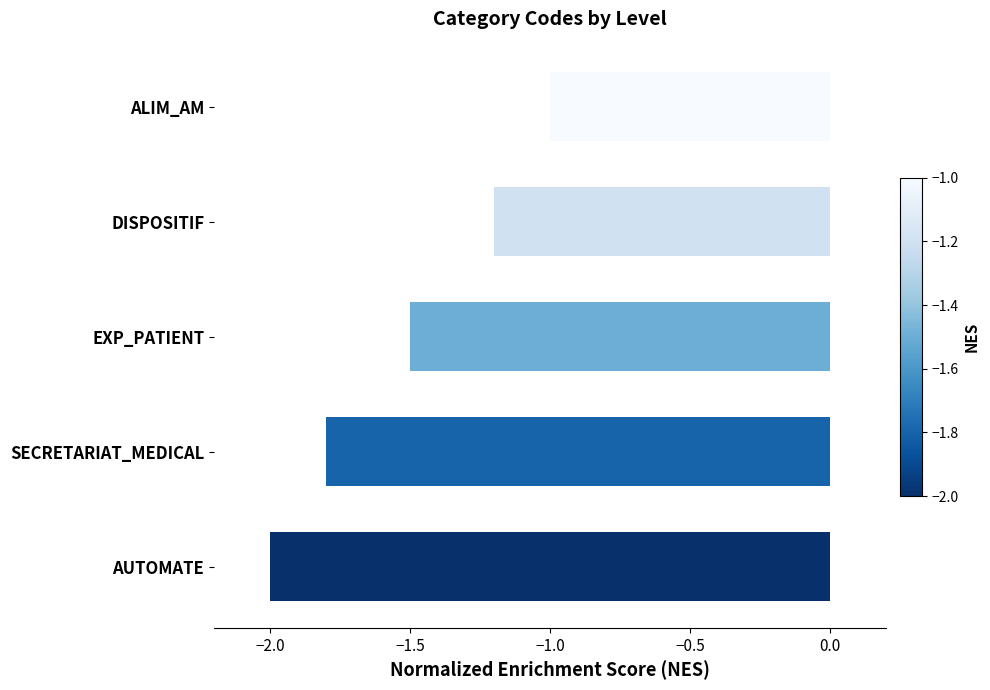

List the labels in order of value, smallest first.

AUTOMATE, SECRETARIAT_MEDICAL, EXP_PATIENT, DISPOSITIF, ALIM_AM